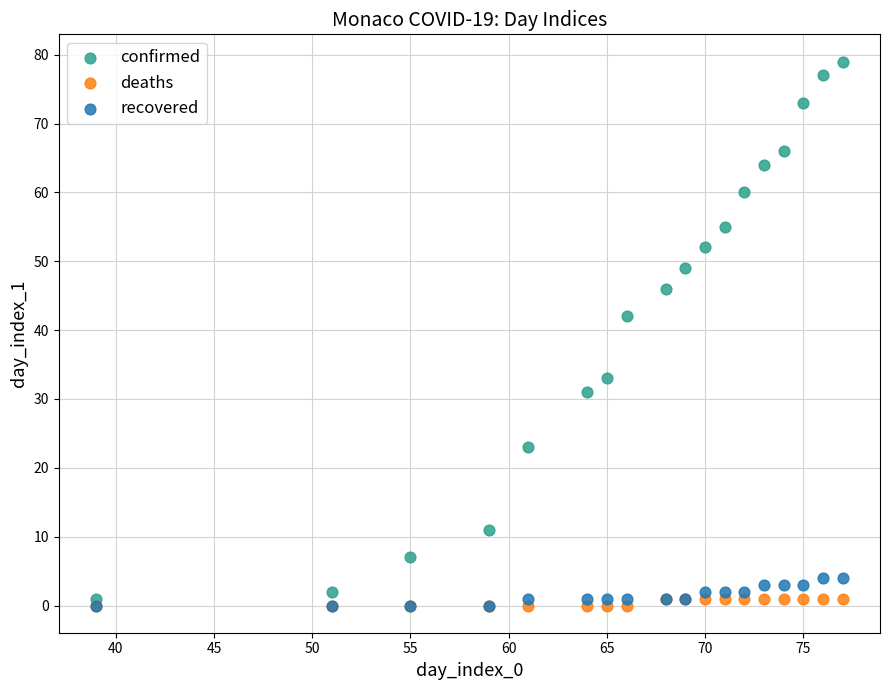

Across all series, what Y value is closest to 39?

42